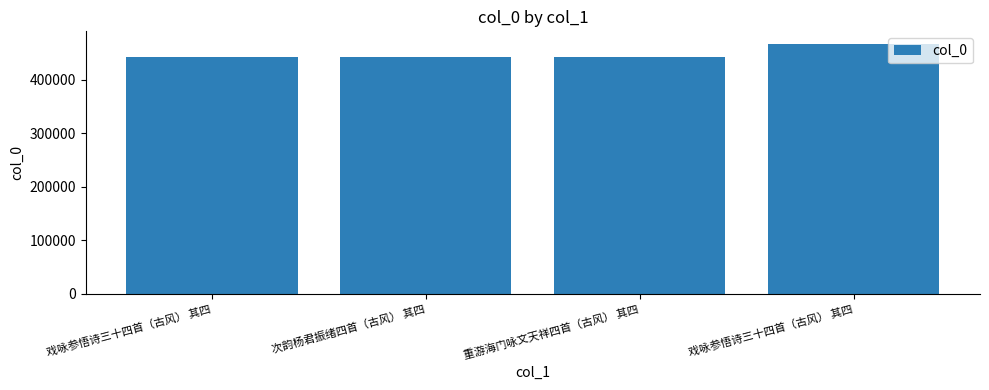

Count the number of data series in this chart.

1